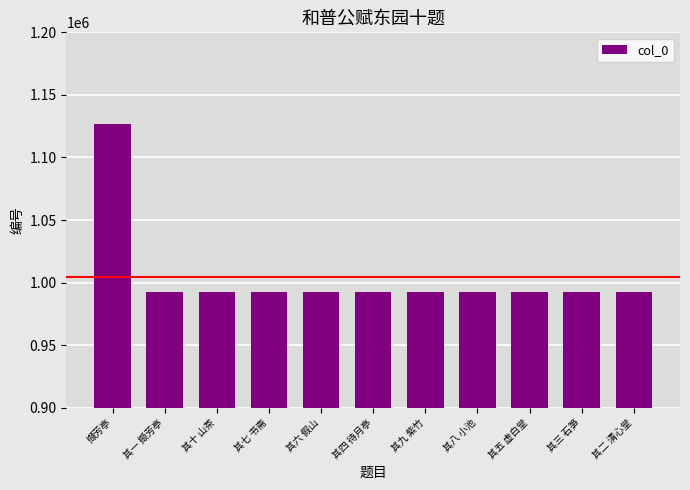

At which category does the chart reach its peak across all series?

撷芳亭